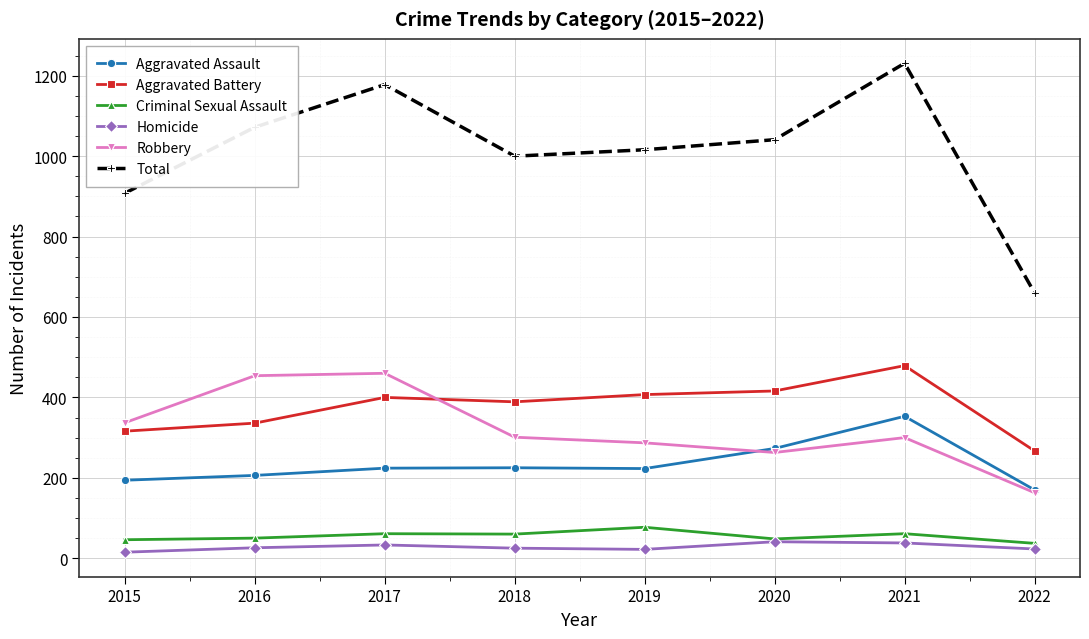

What is the approximate value of Total at 2020?

1041